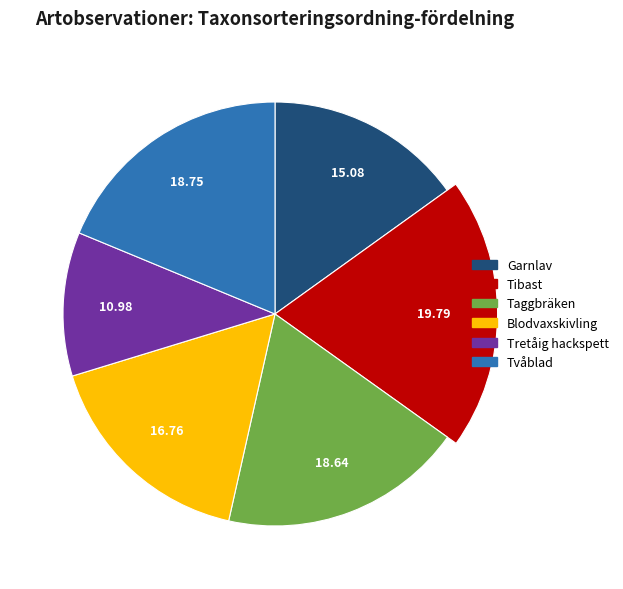

How many segments does this pie chart have?

6